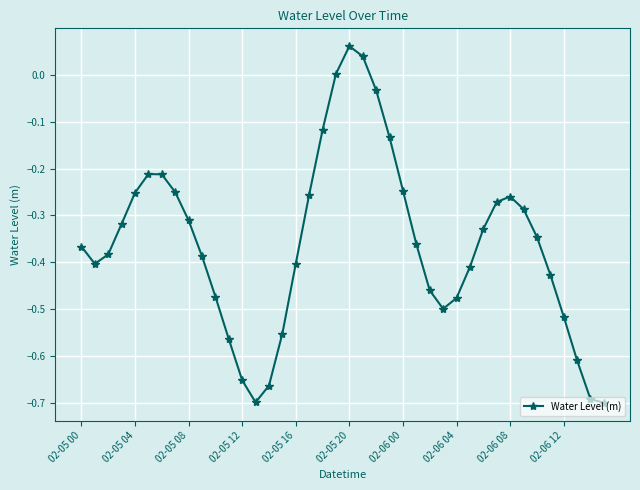

How many points are higher than both their immediate neighbors (excluding endpoints)?

3